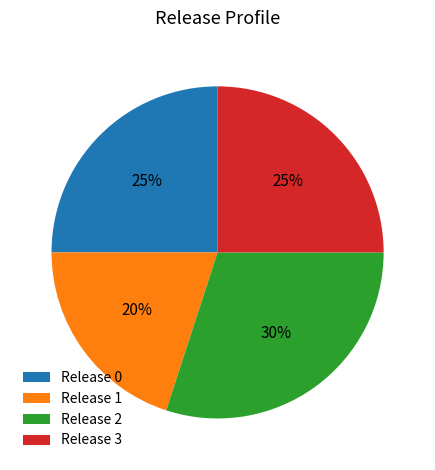

What is the ratio of the value at Release 3 to the value at Release 0?

1.0